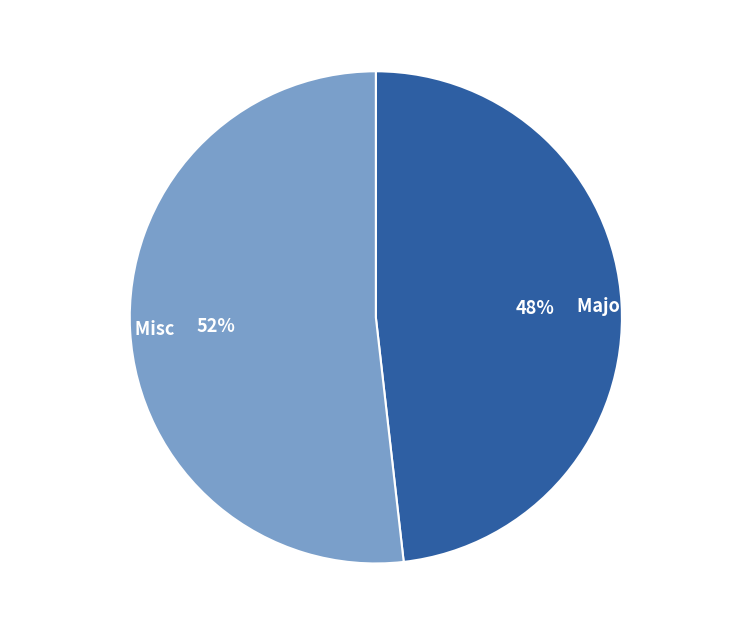

Combined, do Accessories & Misc and Major Components account for over 50%?

Yes